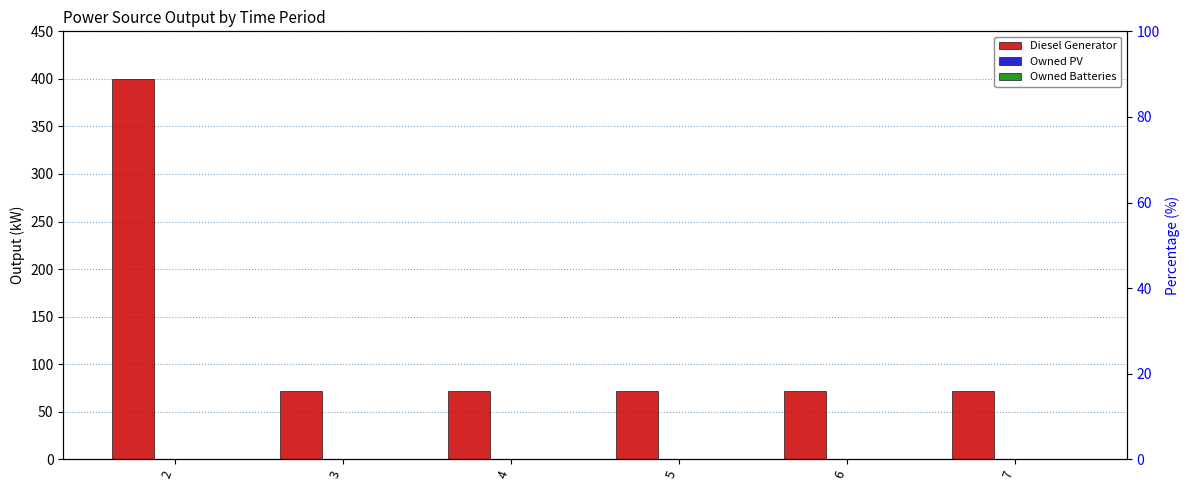

Which series has the largest range (max minus min)?

Diesel Generator